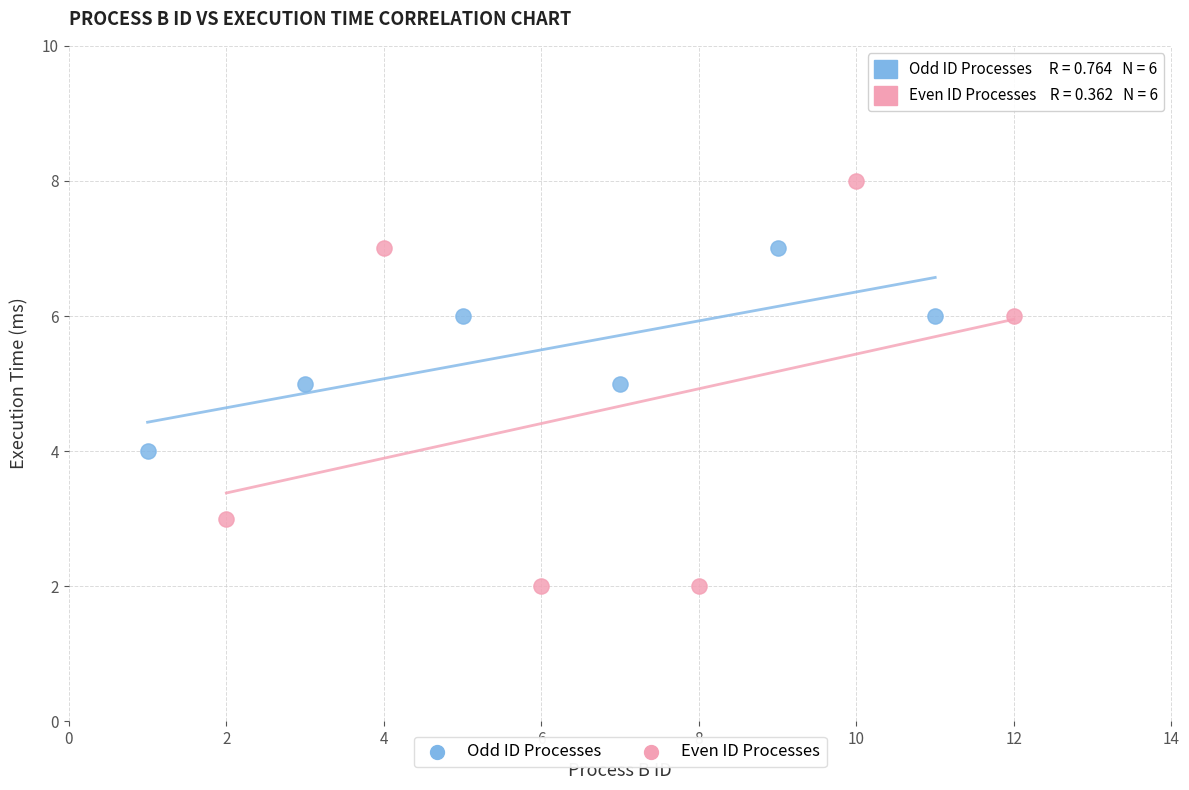

Which series has the widest spread of Y values?

Even ID Processes